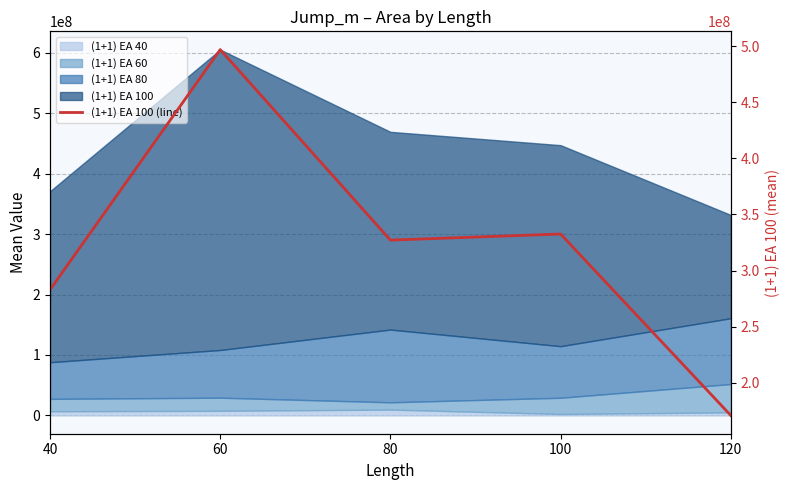

Which label corresponds to the largest value in the chart?

60